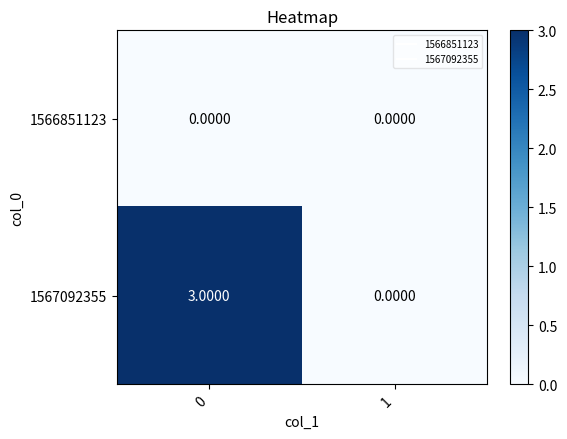

Rank the series by their average value, from highest to lowest.

1567092355, 1566851123